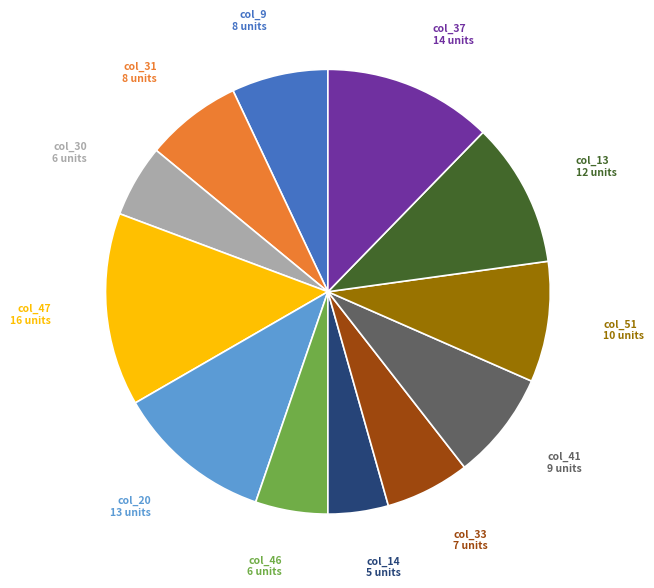

Is there a majority slice in this chart?

No